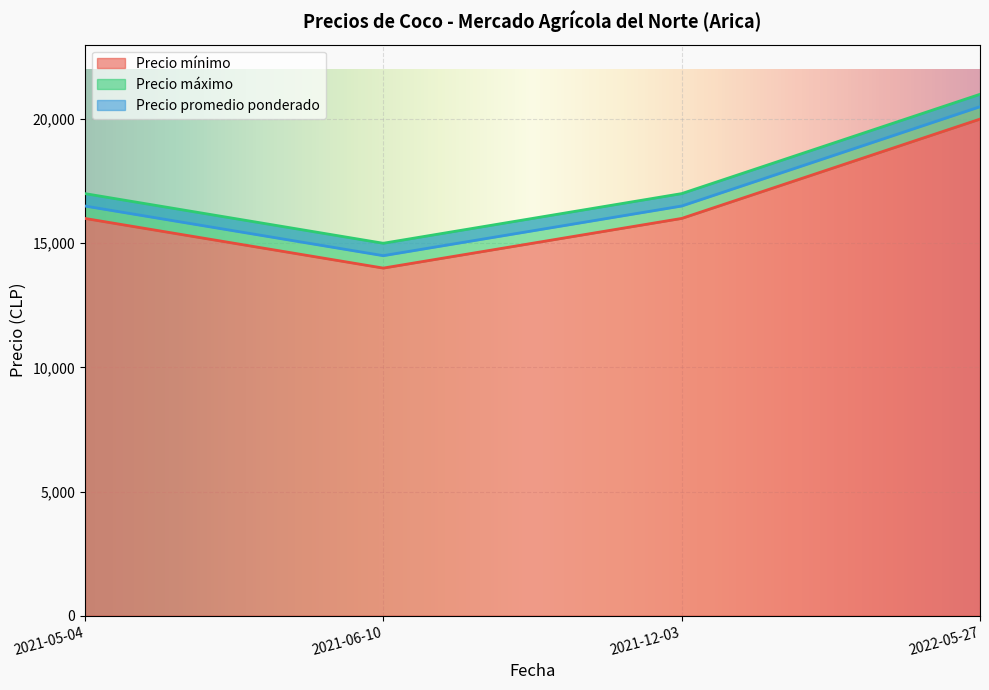

What is the difference between the Precio mínimo values at 2021-12-03 and 2021-06-10?

2000